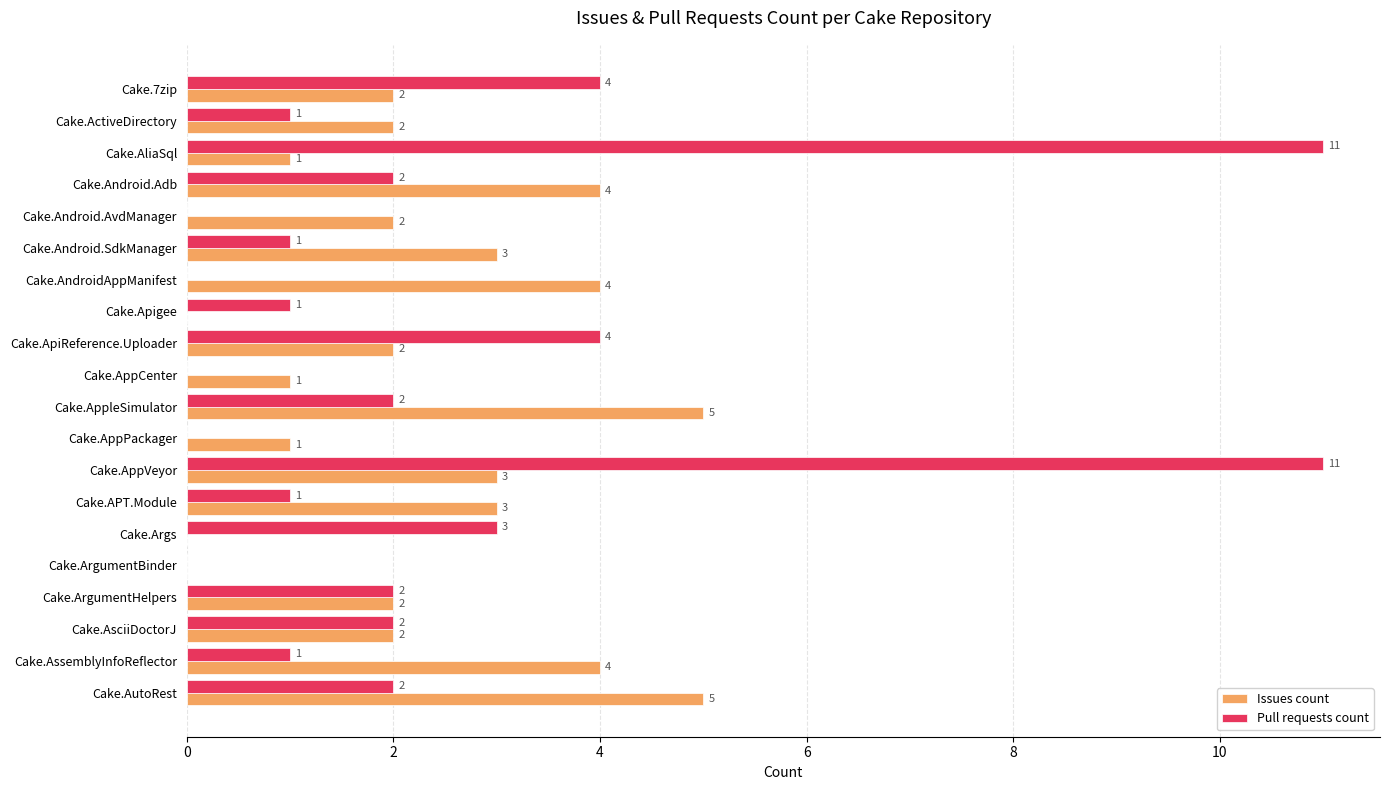

What is the total value across all series at Cake.APT.Module?

4